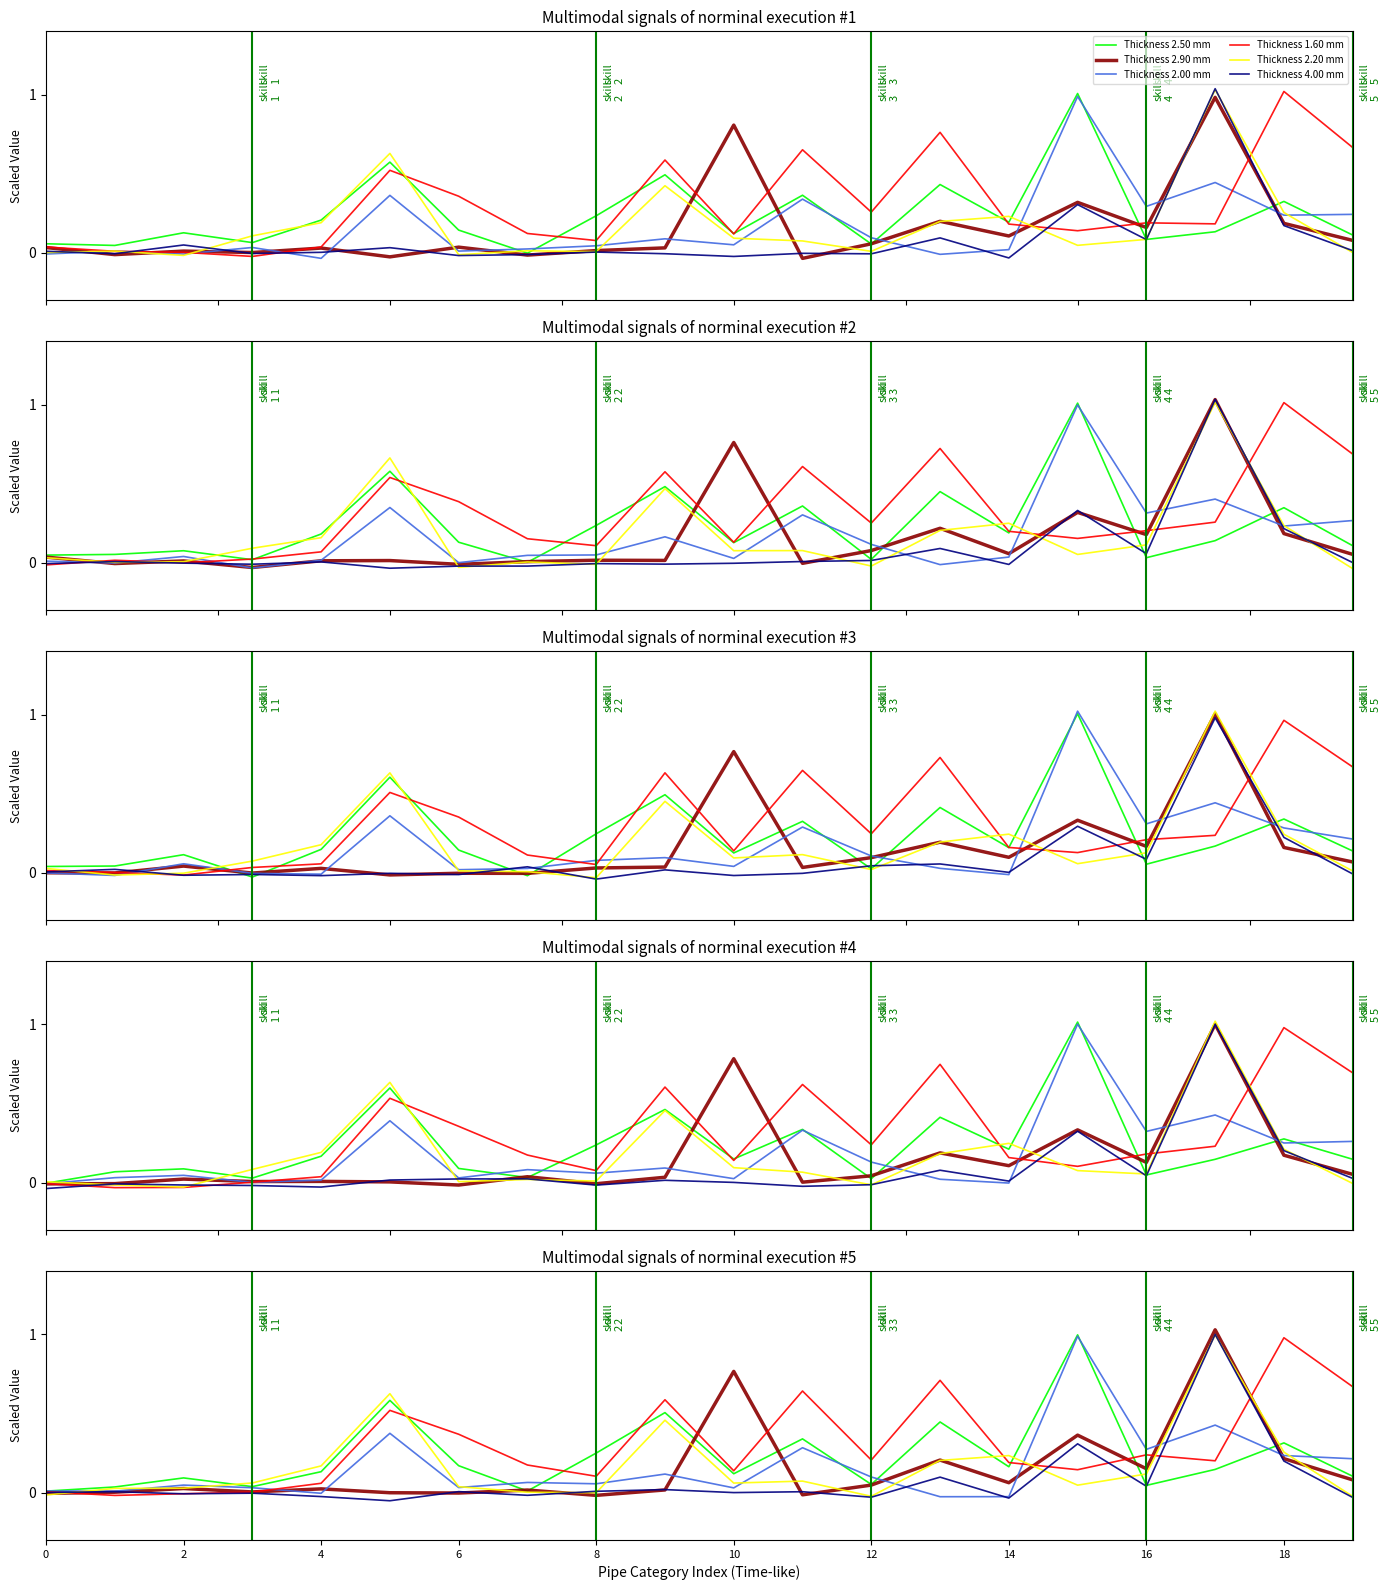

True or false: Thickness 4.00 mm and Thickness 2.90 mm intersect in this chart.

True